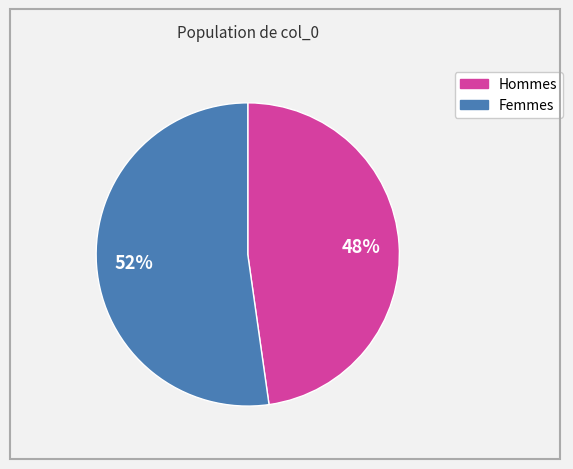

To the nearest percent, what is the difference between the largest and smallest slice percentages?

4%